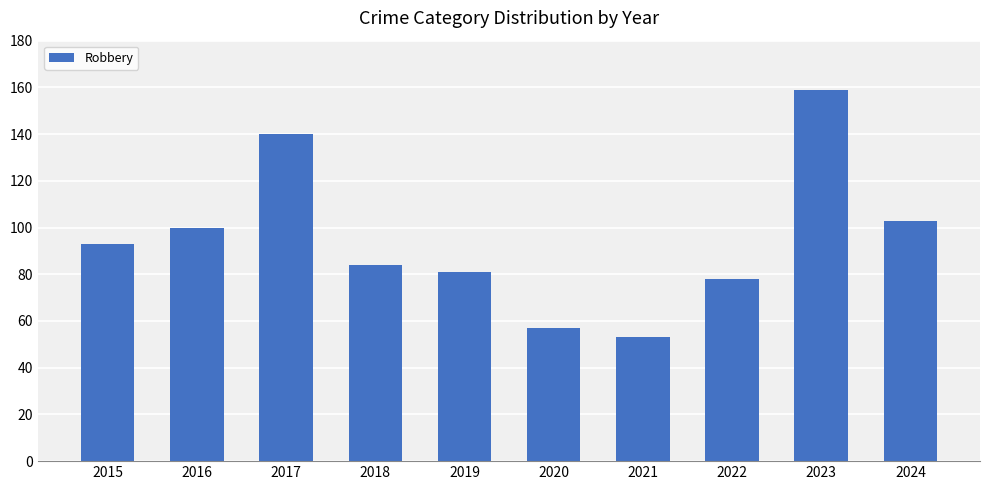

Rank the categories by value from highest to lowest.

2023, 2017, 2024, 2016, 2015, 2018, 2019, 2022, 2020, 2021